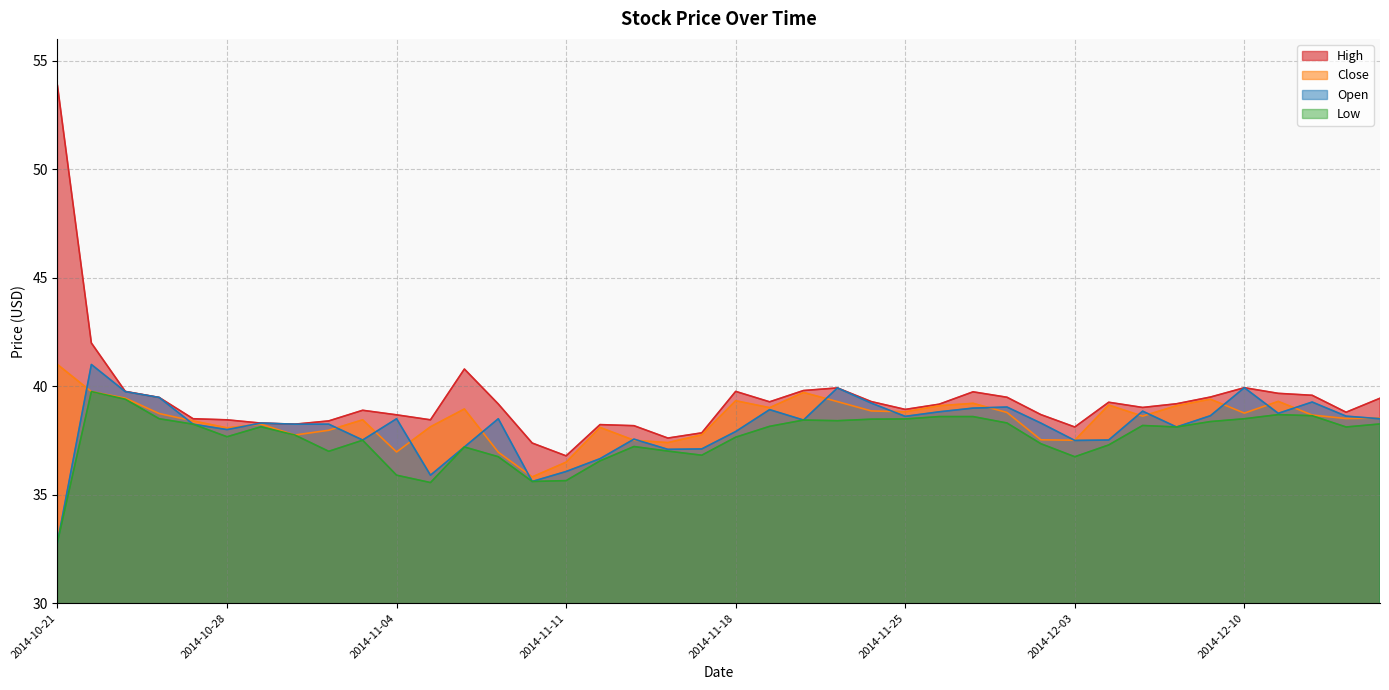

At which label does Close first exceed 38?

2014-10-21